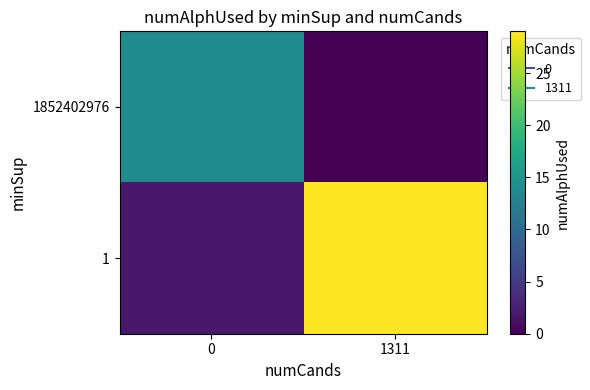

What is the total value across all series at 0?

16